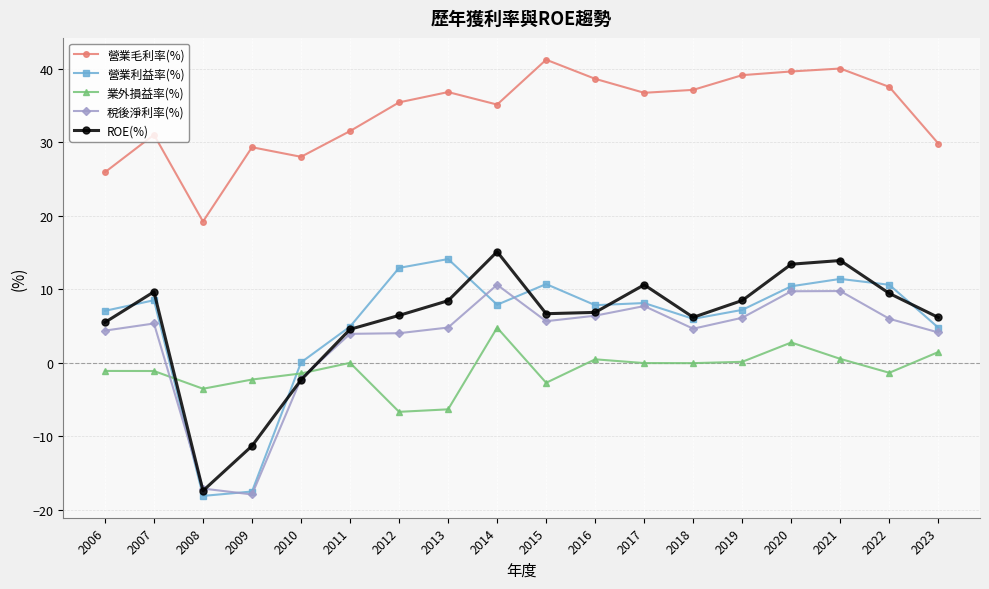

List the series in order of their peak value, lowest first.

業外損益率(%), 稅後淨利率(%), 營業利益率(%), ROE(%), 營業毛利率(%)